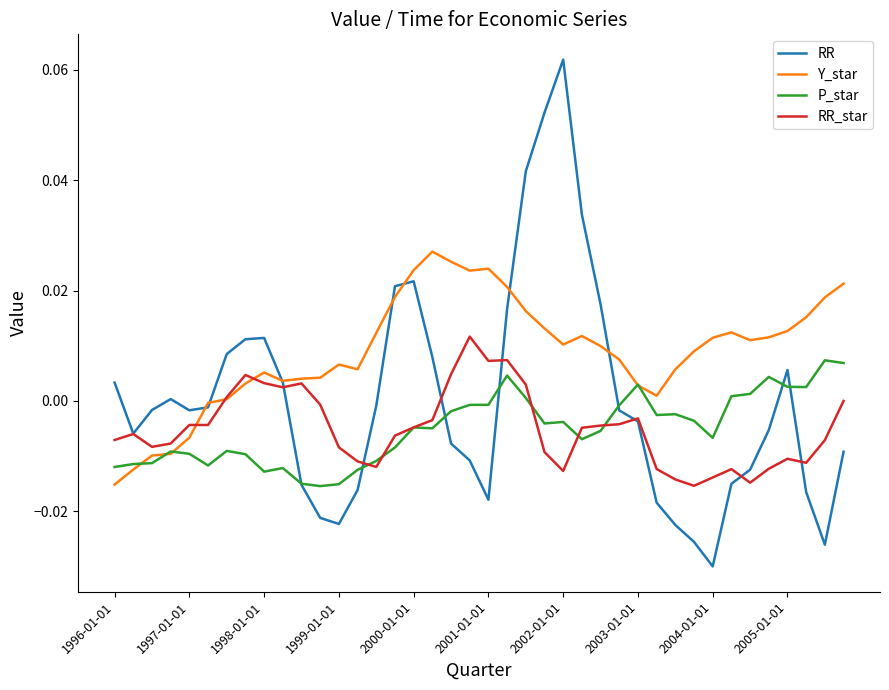

Which series has the widest spread of values?

RR